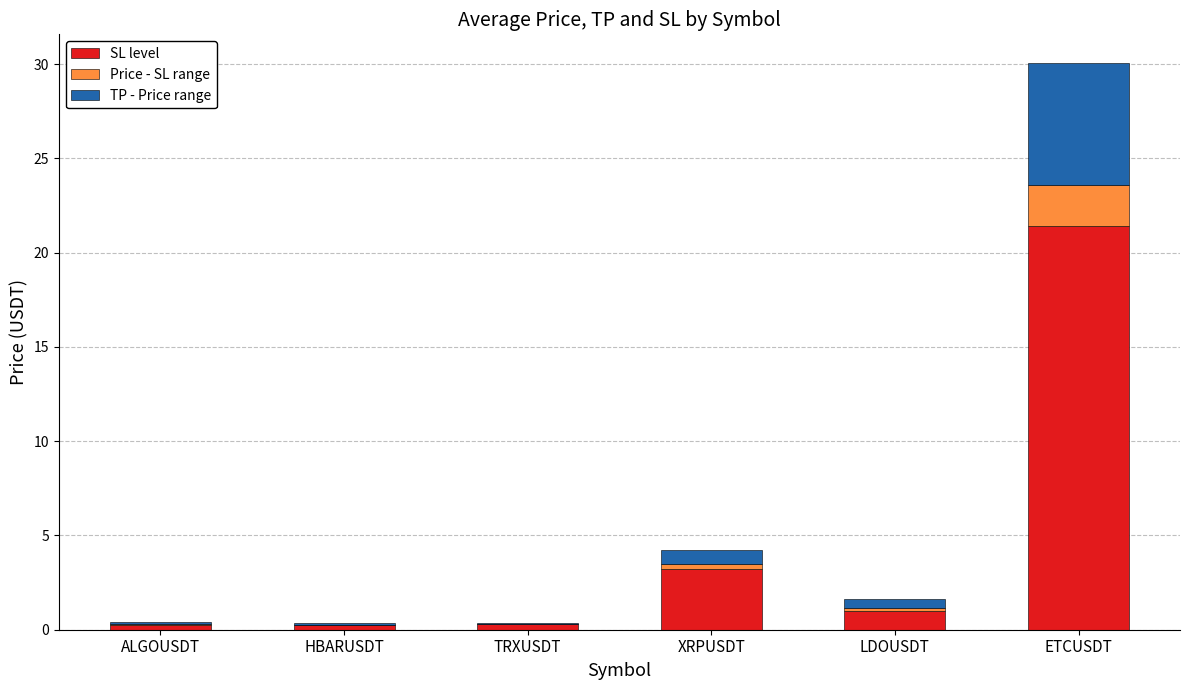

At which label does SL level reach its peak?

ETCUSDT